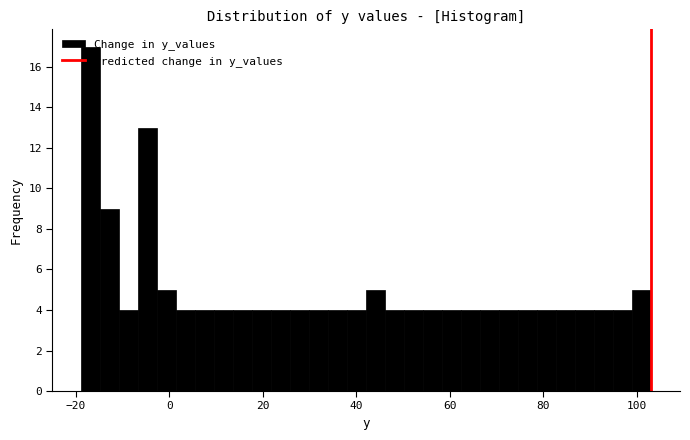

Around what value on the x-axis is the tallest bar? Give the approximate position of its centre, as read against the axis.

-16